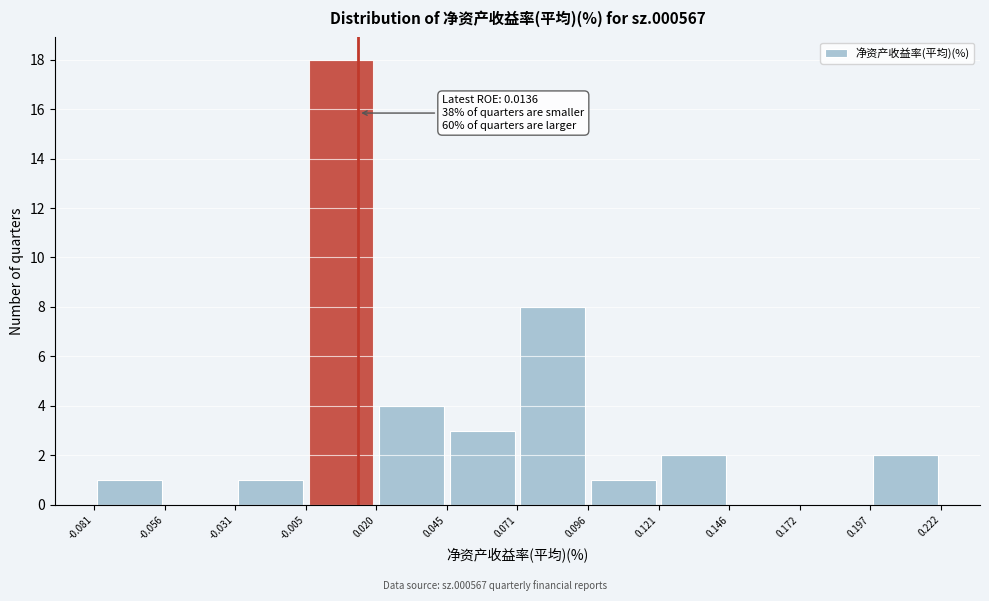

Which range on the x-axis has the tallest bar?

-0.005 to 0.020